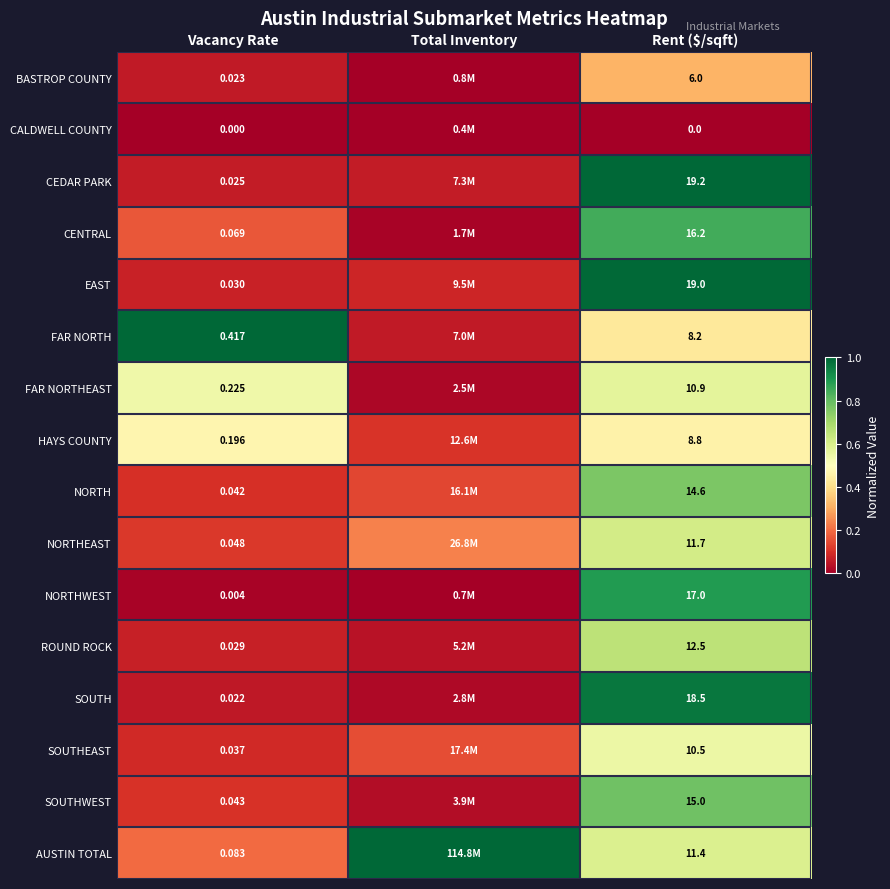

Which has a higher value, Rent ($/sqft) or Vacancy Rate?

Rent ($/sqft)